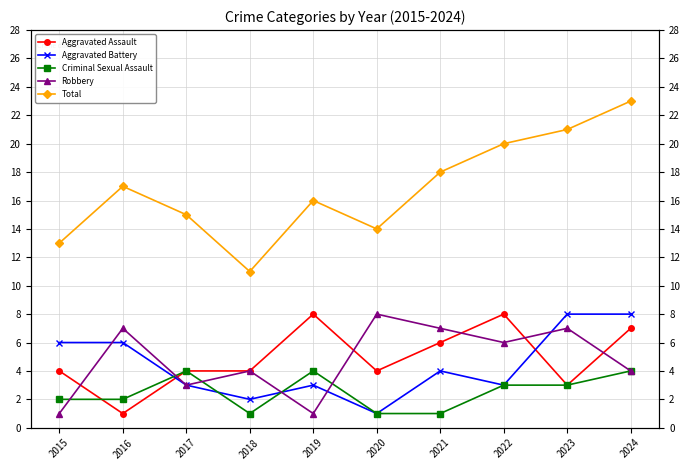

List the series in order of their peak value, lowest first.

Criminal Sexual Assault, Aggravated Assault, Aggravated Battery, Robbery, Total